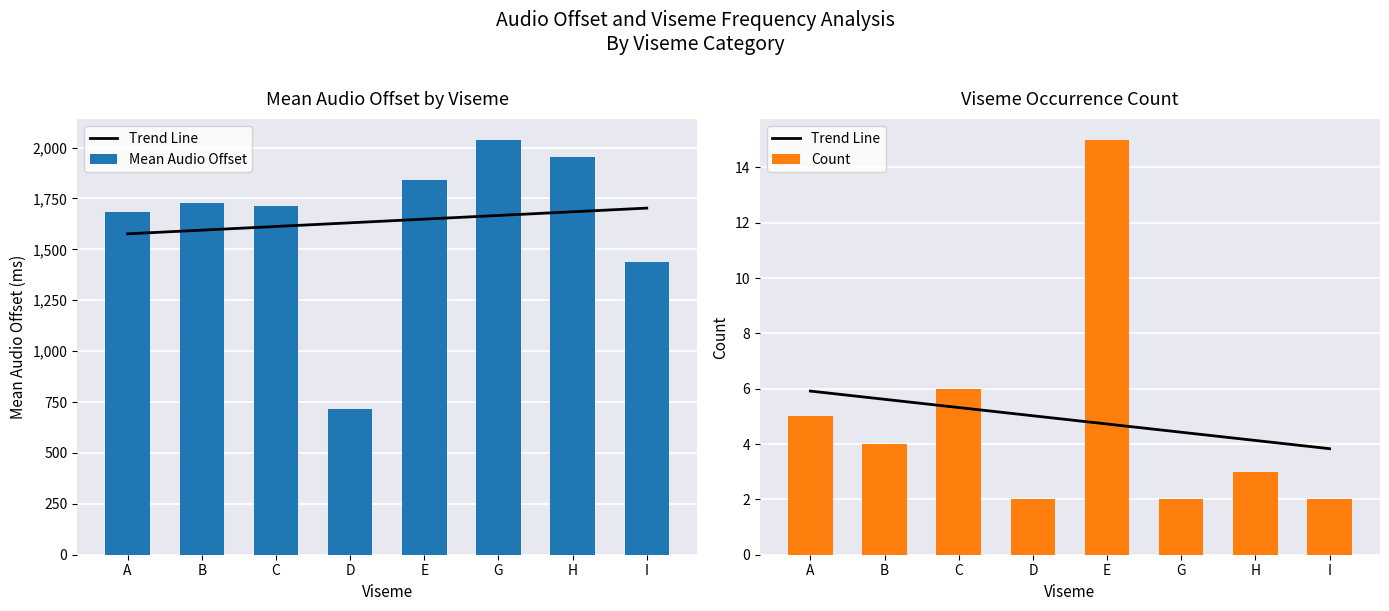

Where is Mean Audio Offset nearest to the value 1376?

I